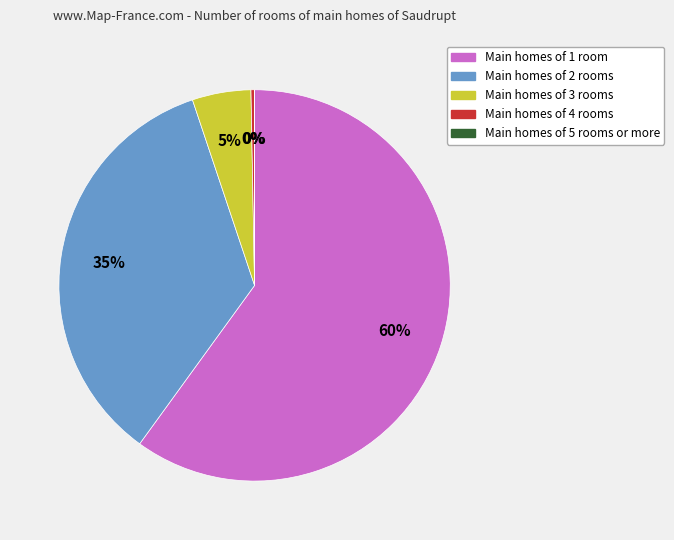

To the nearest percent, what is the difference between the largest and smallest slice percentages?

60%